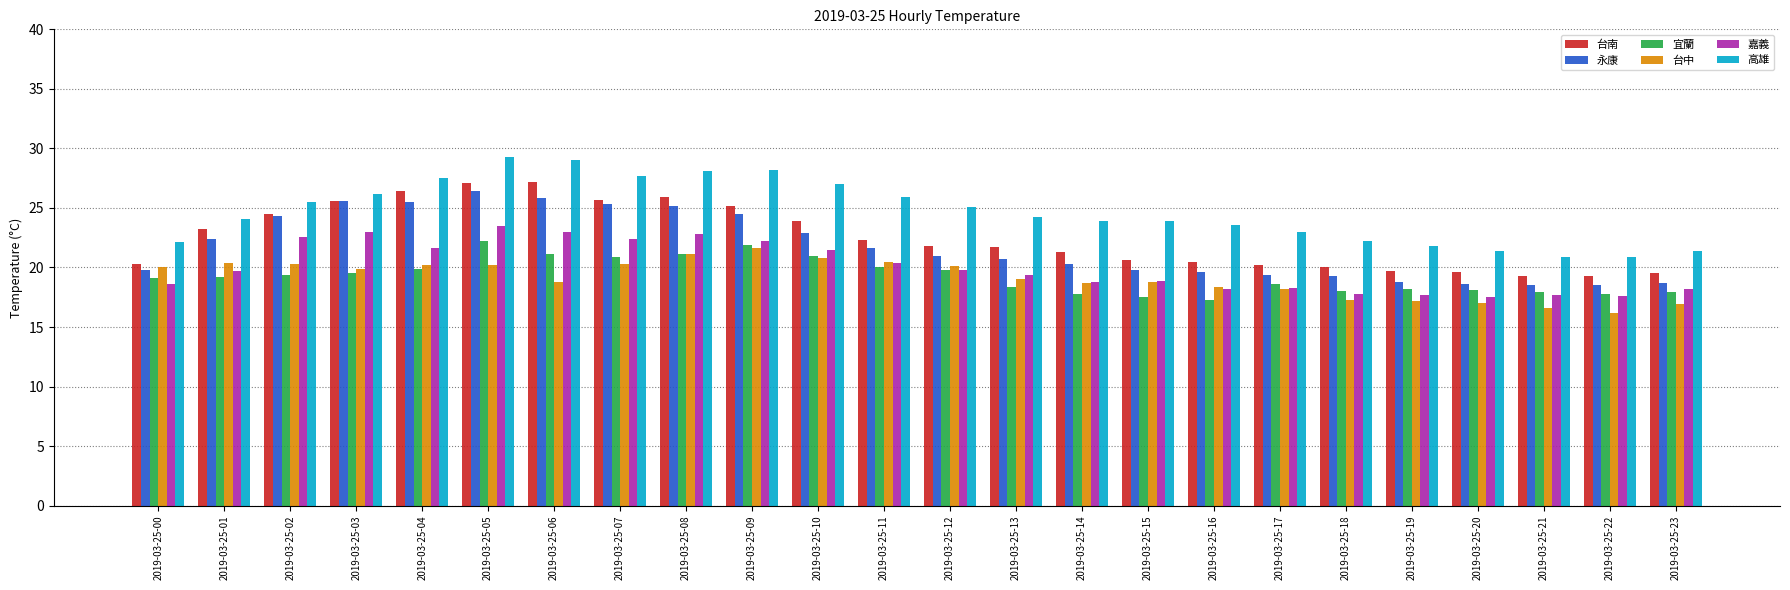

What is the sum of the 嘉義 values at 2019-03-25-07 and 2019-03-25-03?

45.4